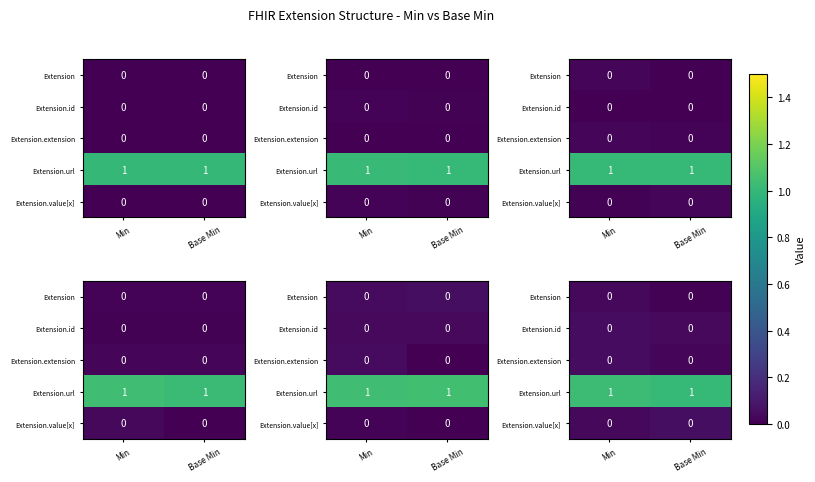

The value of row_0 at Base Min is 0.0. True or false?

False